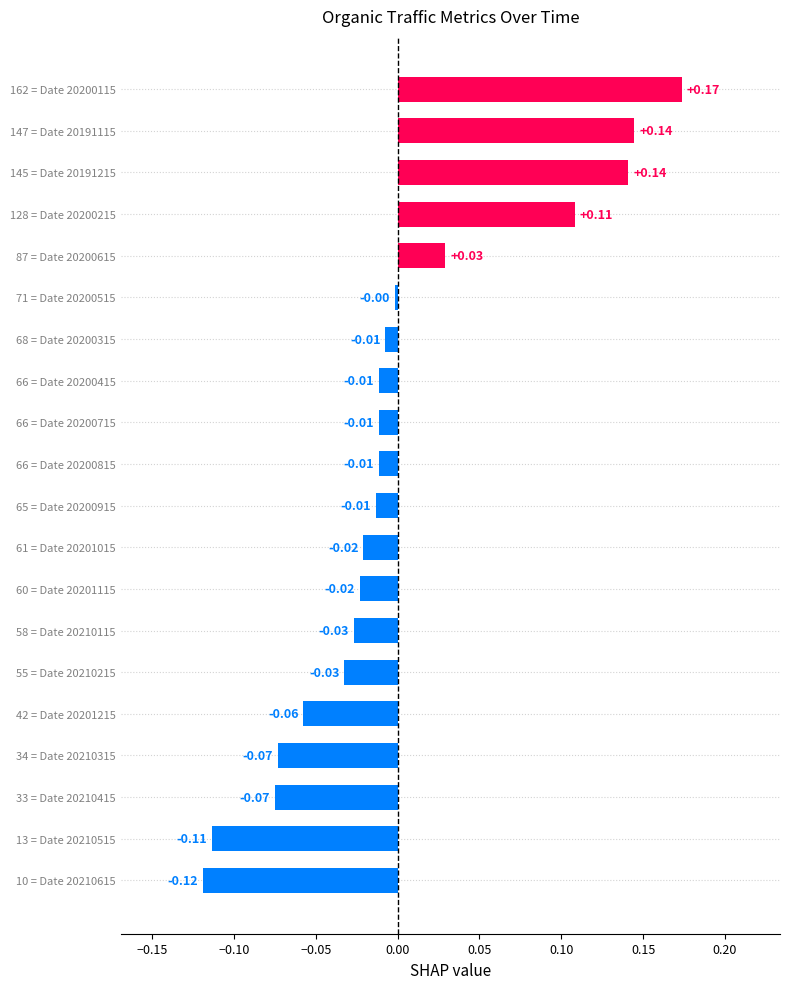

Which has a higher value, 60 = Date 20201115 or 145 = Date 20191215?

145 = Date 20191215